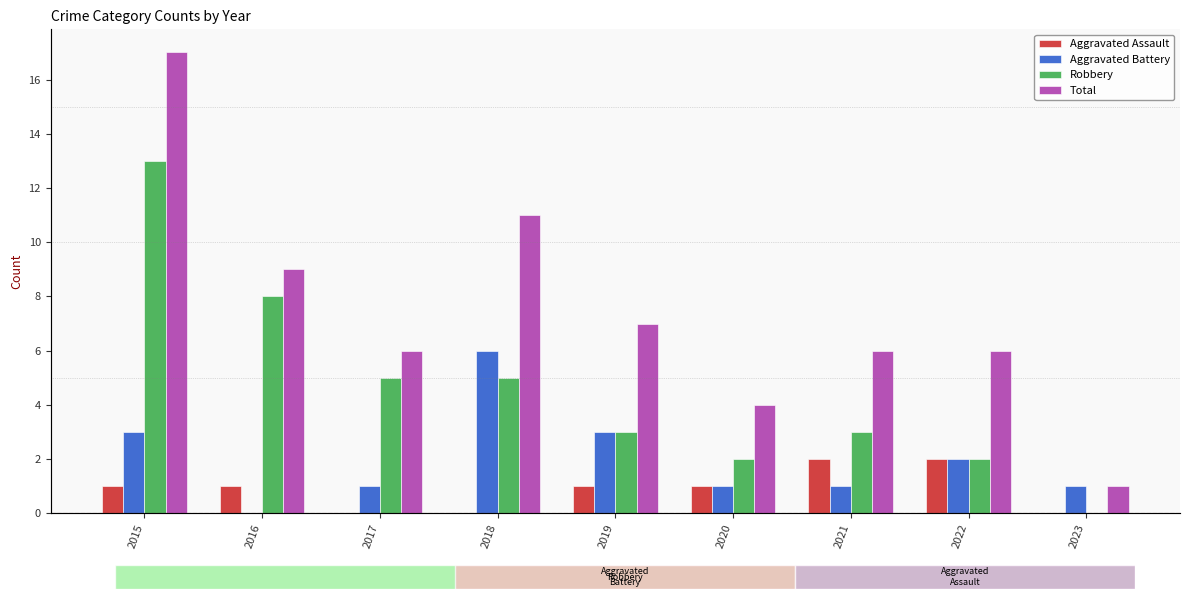

Which series changed the most between 2019 and 2022?

Aggravated Assault